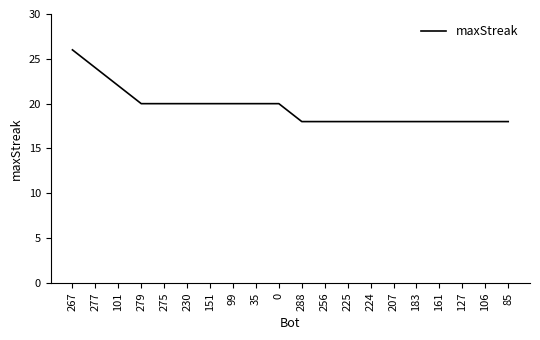

Reading right to left, list all the values displayed in this chart.

85=18	106=18	127=18	161=18	183=18	207=18	224=18	225=18	256=18	288=18	0=20	35=20	99=20	151=20	230=20	275=20	279=20	101=22	277=24	267=26